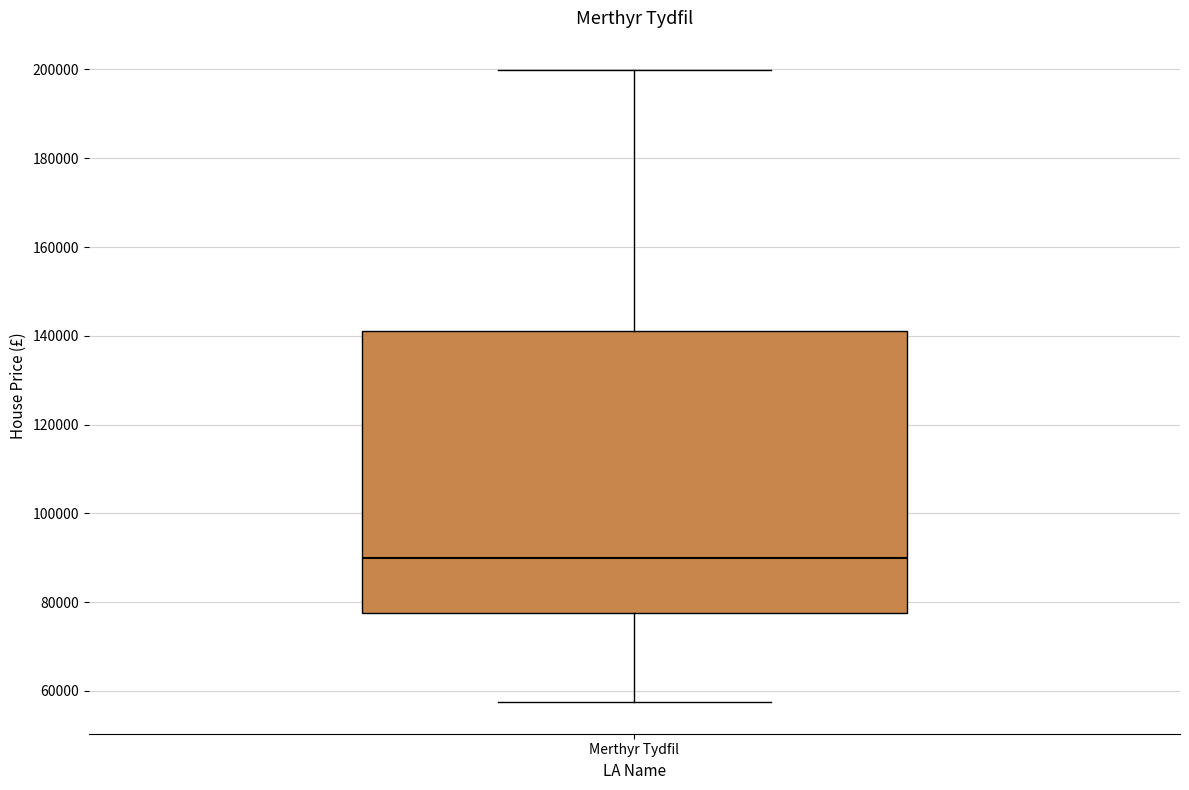

Where is the upper edge of the box for Merthyr Tydfil on the y-axis? The values are not printed on the chart, so give them approximately, as read against the axis.

142000